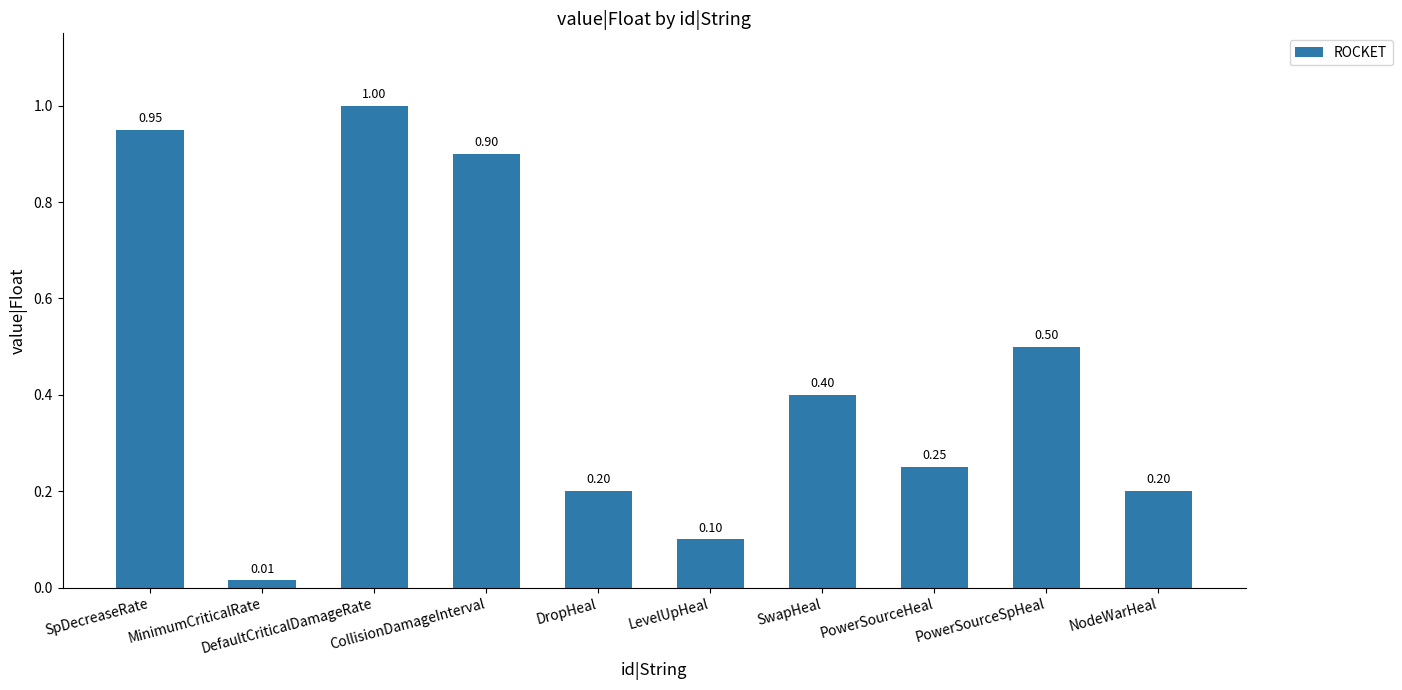

What is the maximum value shown in the chart?

1.0